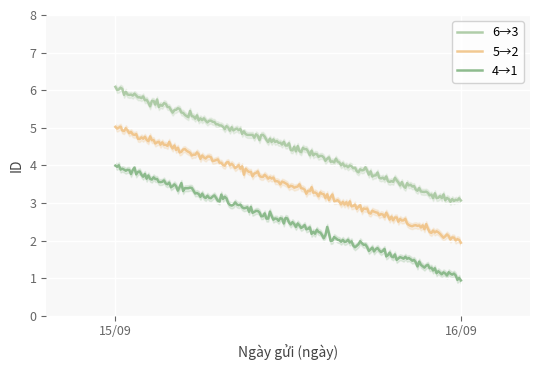

What is the spread (max minus min) of values at 2?

3